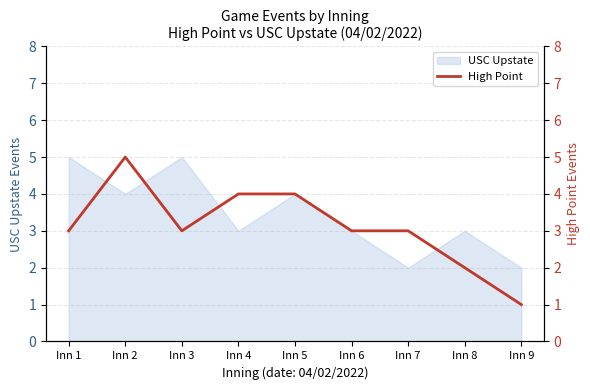

The USC Upstate series shows 3 at Inn 9. True or false?

False